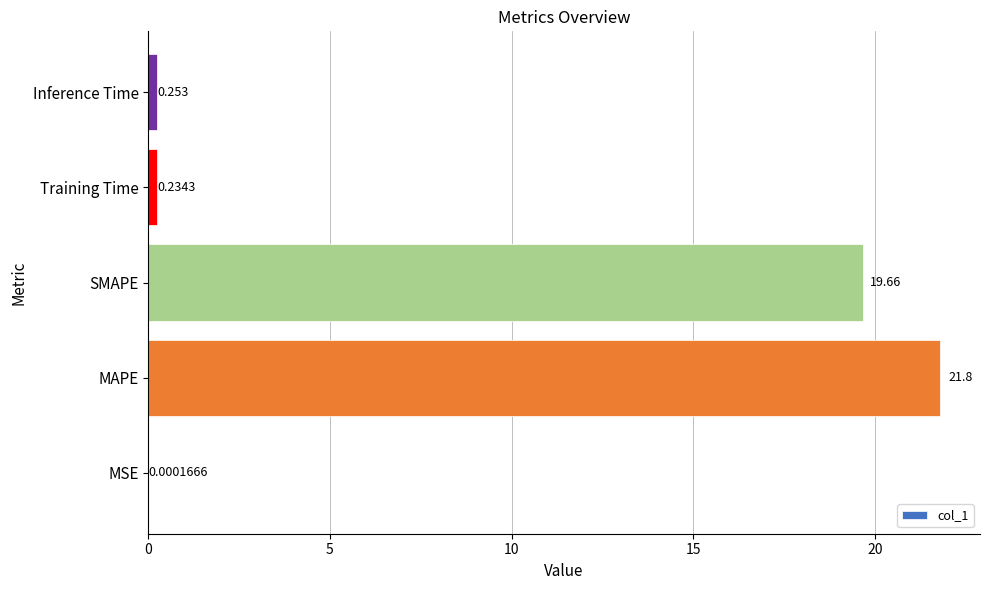

At which label is the value closest to 10?

SMAPE